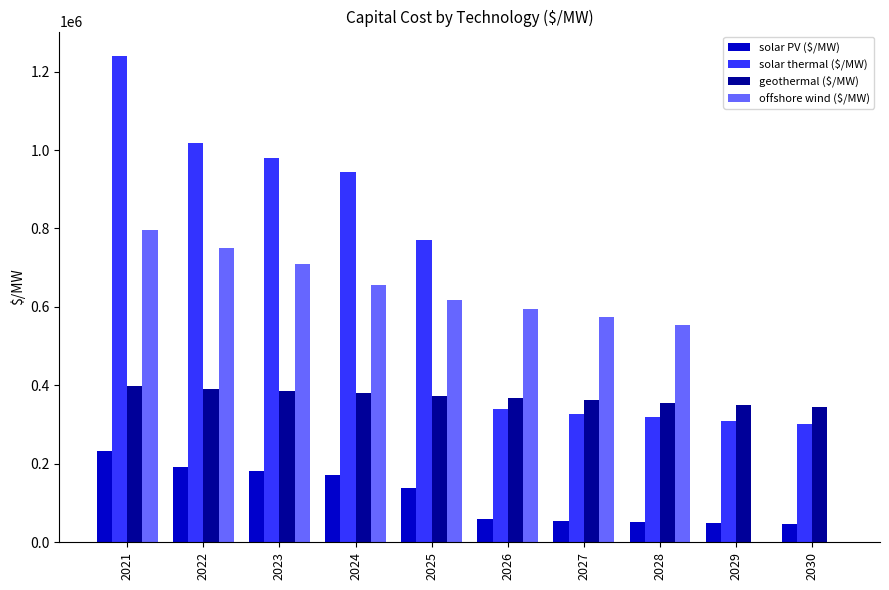

What are all the series names shown in the legend?

solar PV ($/MW), solar thermal ($/MW), geothermal ($/MW), offshore wind ($/MW)